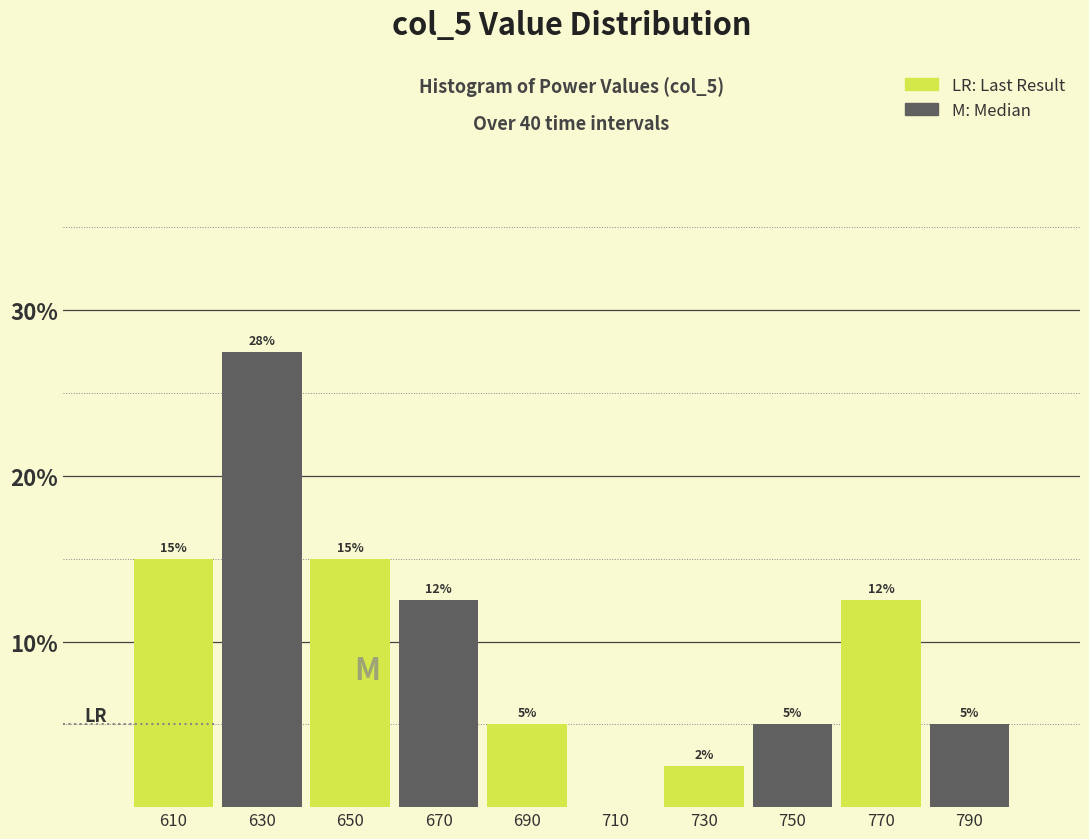

Which range on the x-axis has the tallest bar?

620 to 640